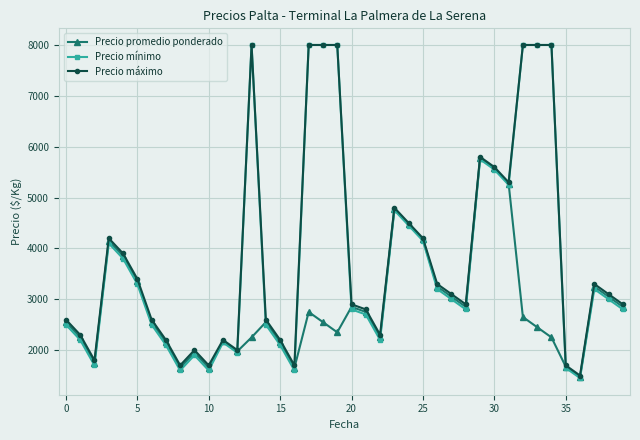

Does the chart have visible grid lines?

Yes